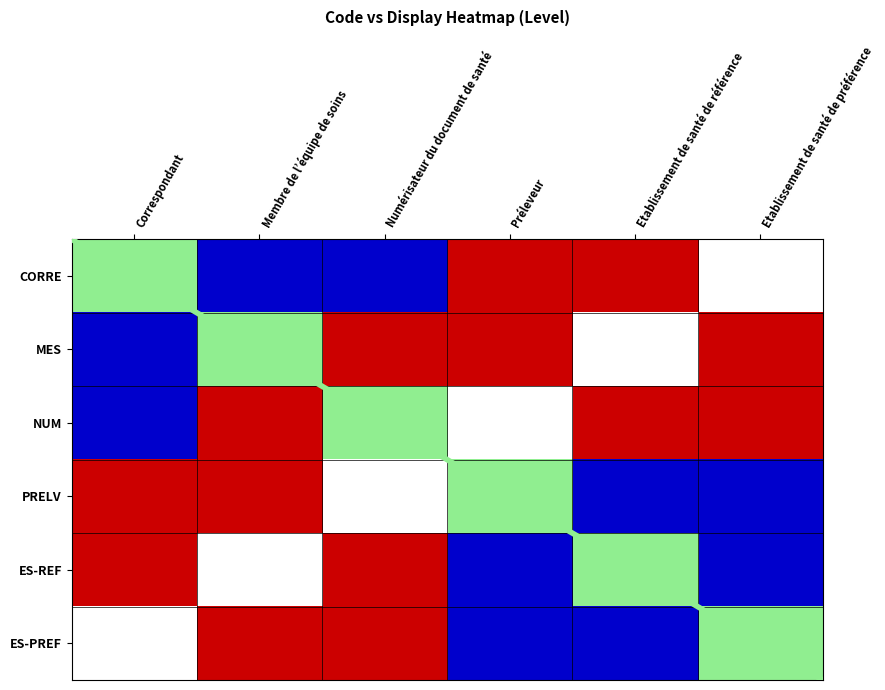

Where does the CORRE series first go above 2?

Etablissement de santé de préférence